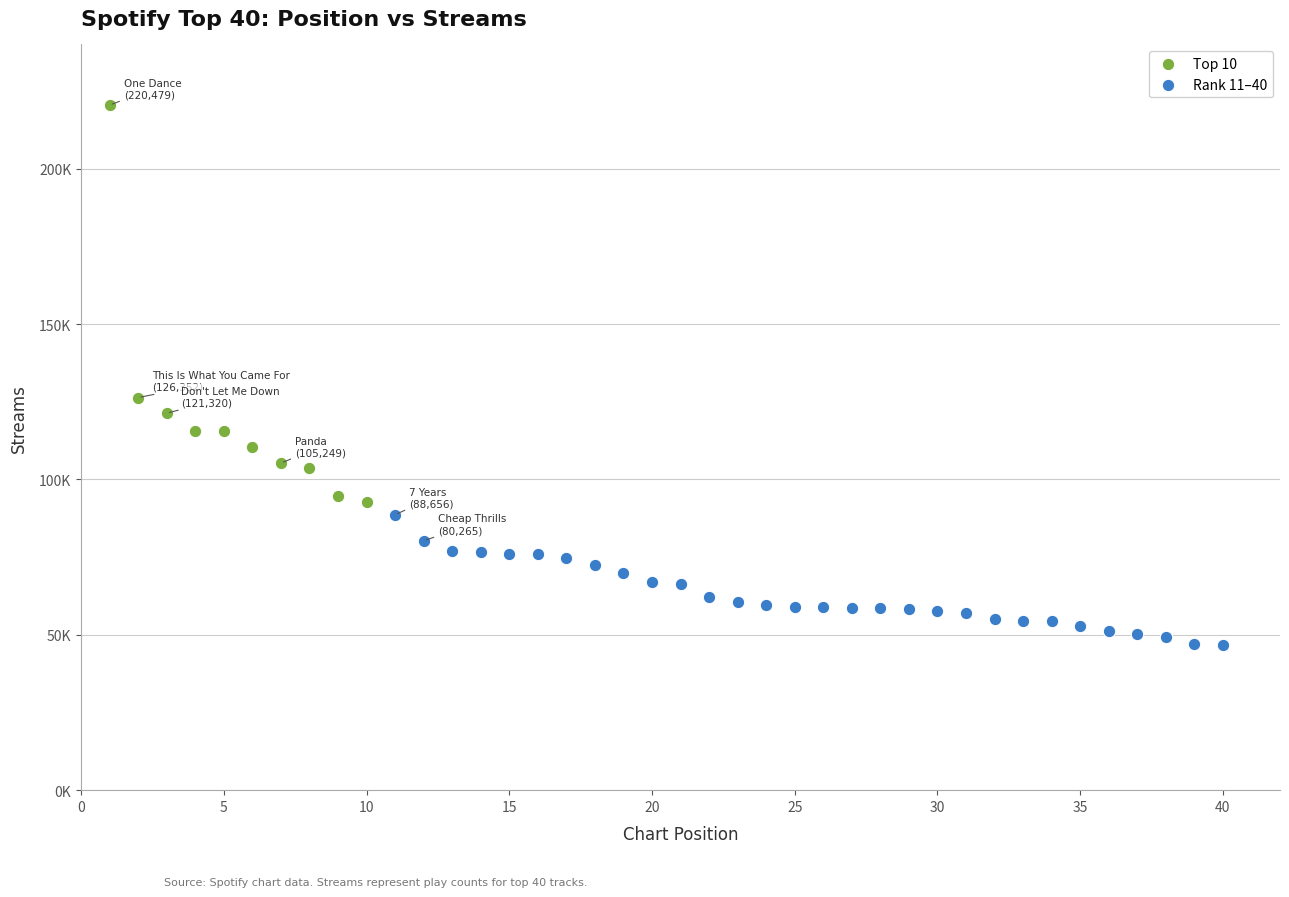

What are all the series names shown in the legend?

Top 10, Rank 11–40